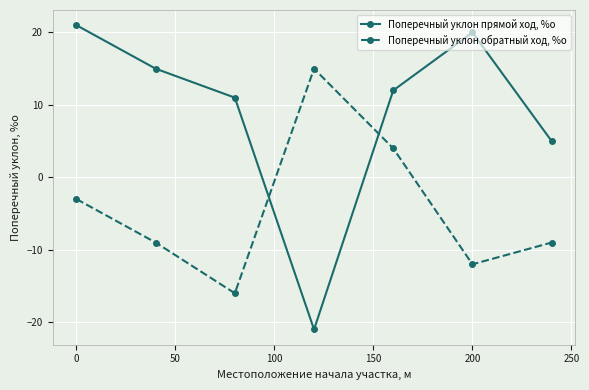

Rank the series by their maximum value, from highest to lowest.

Поперечный уклон прямой ход, %о, Поперечный уклон обратный ход, %о